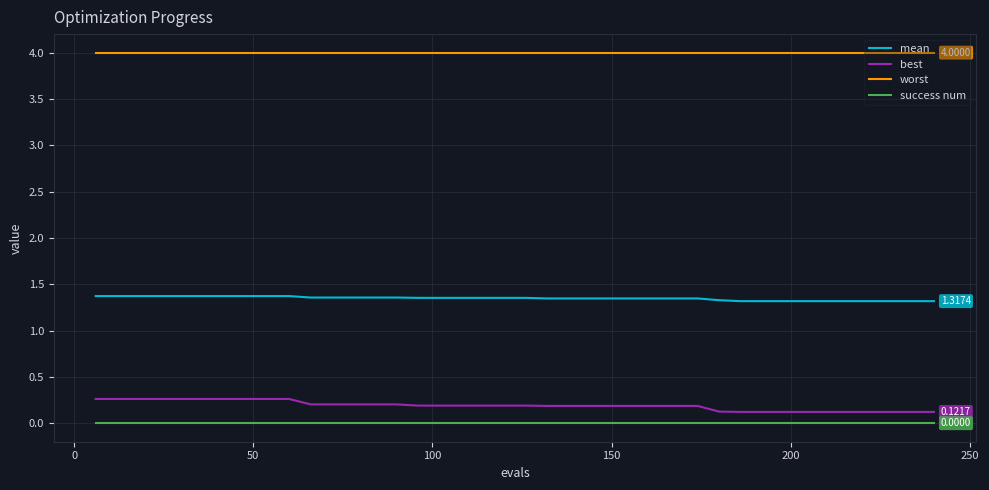

True or false: best and mean intersect in this chart.

False